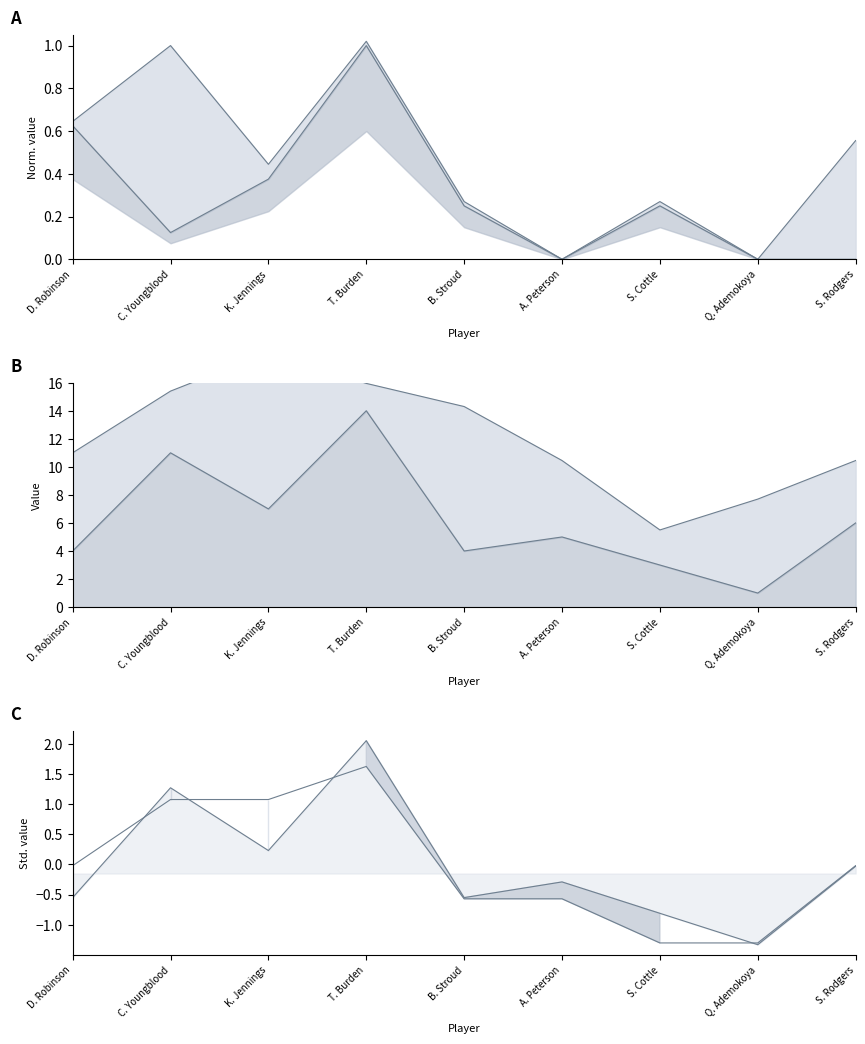

What is the difference between the FTM values at C. Youngblood and D. Robinson?

0.5